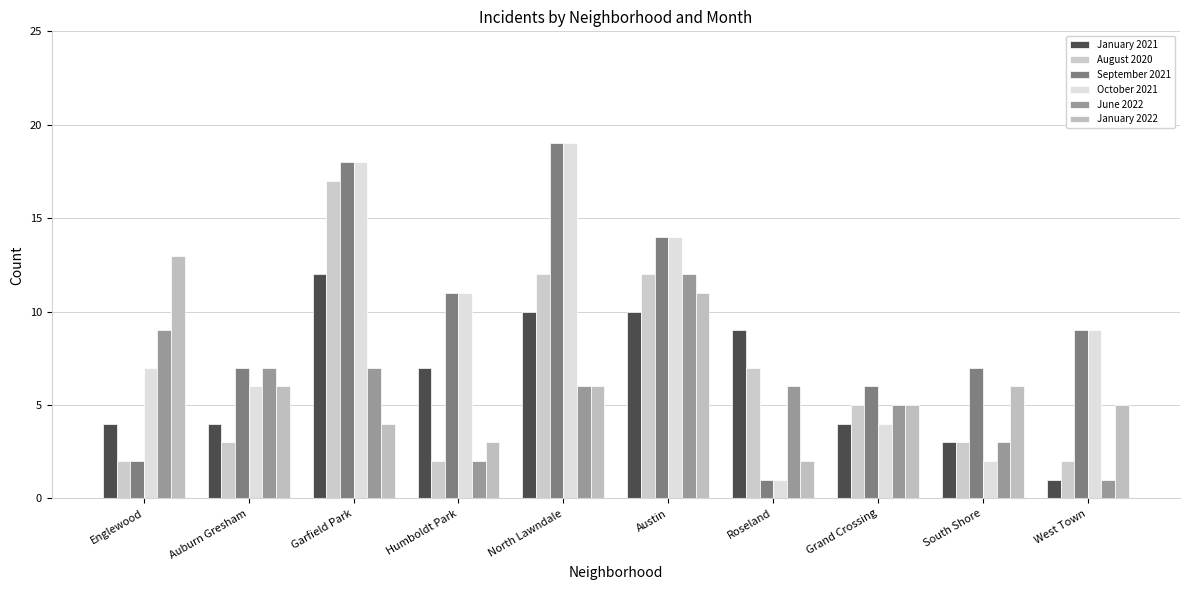

How many data points does each series have?

10